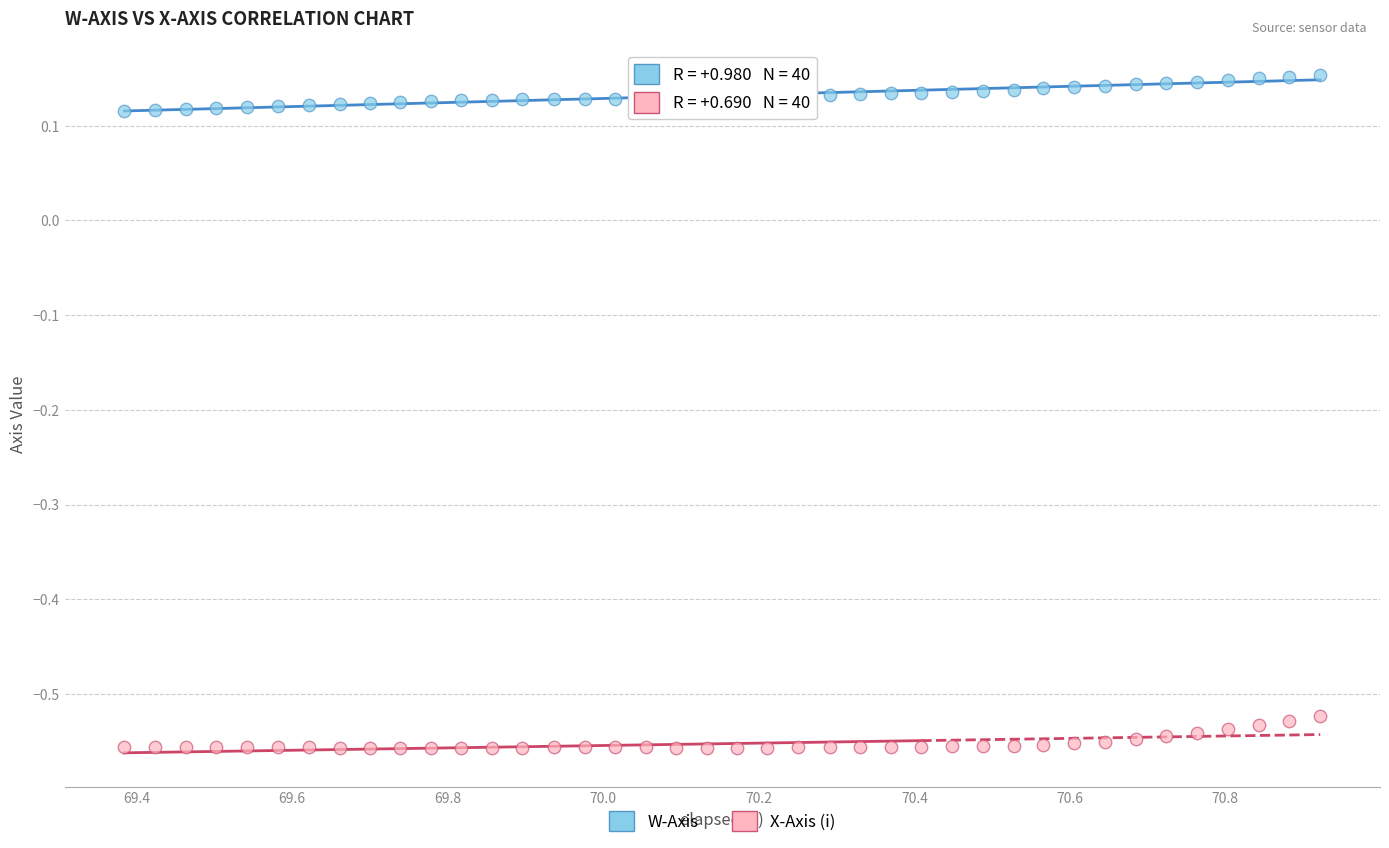

Which series reaches the maximum Y coordinate?

W-Axis